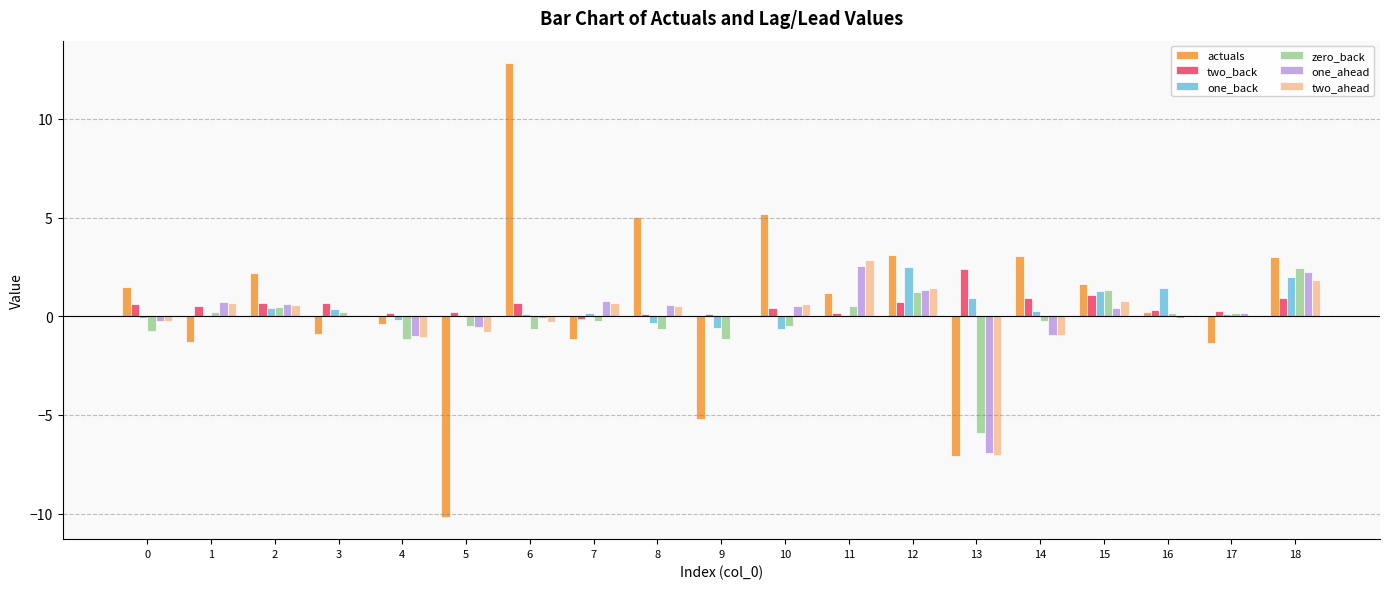

Is the value of two_back at 9 greater than the value of one_ahead at 11?

No